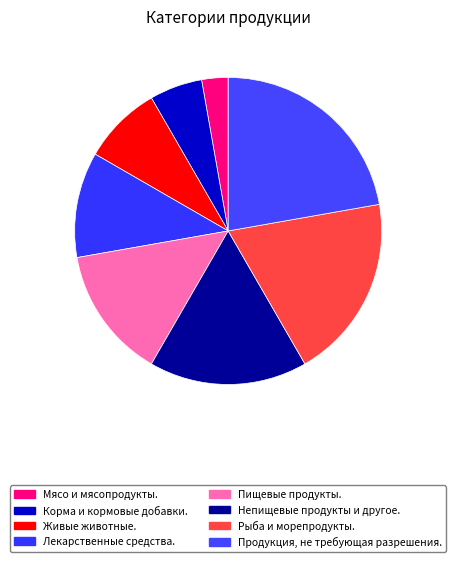

How many slices are in this pie chart?

8